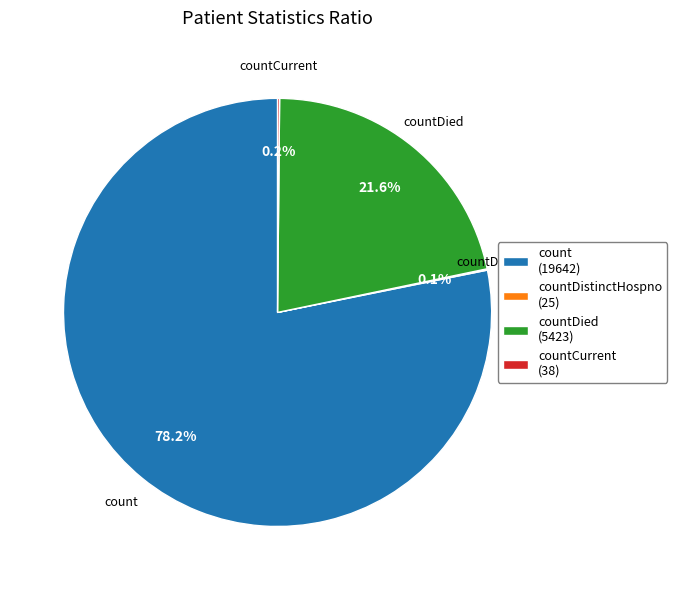

What is the majority slice?

count (19642)